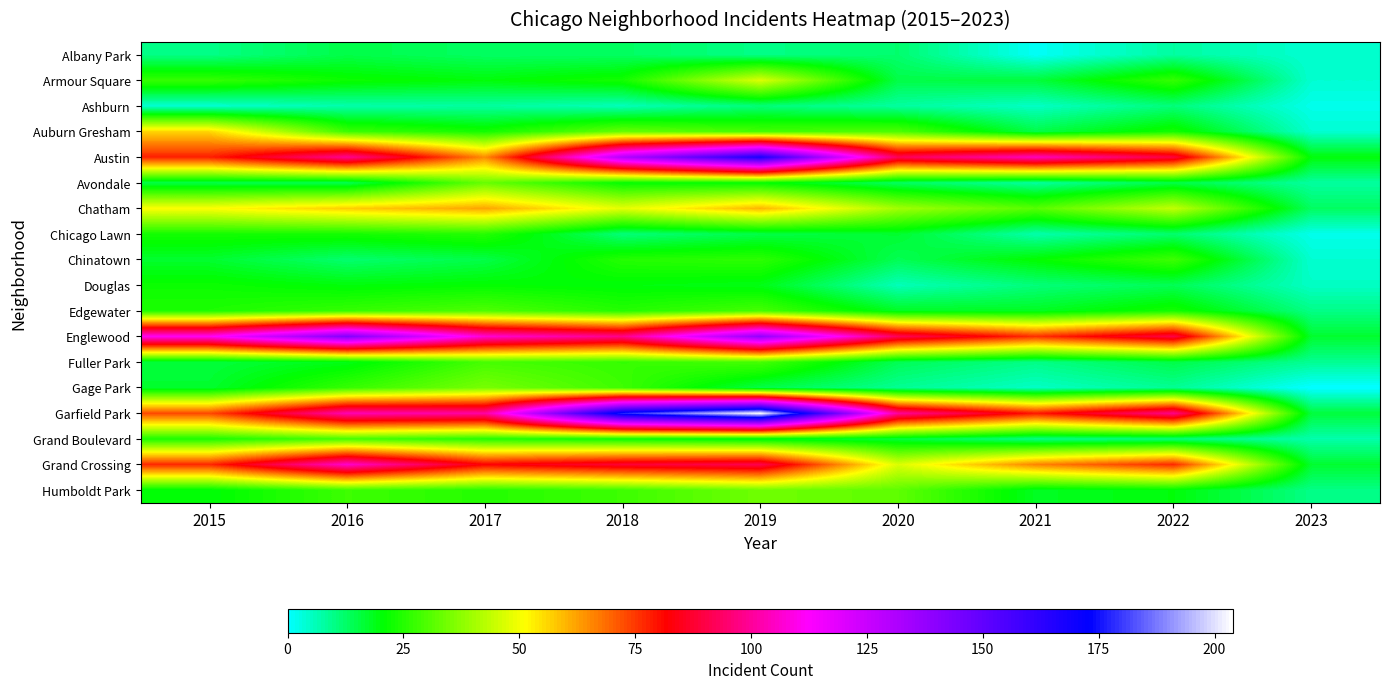

At how many categories does at least one series exceed 164?

2